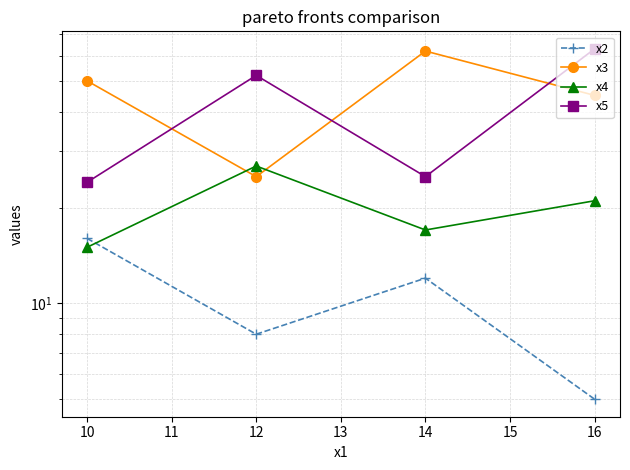

What is the difference between the maximum and second lowest values in the x2 series?

8